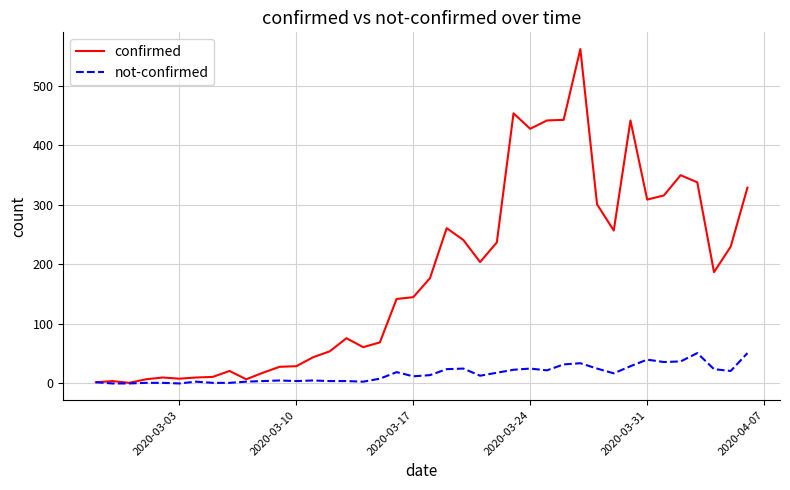

List the series in order of their overall mean, lowest first.

not-confirmed, confirmed